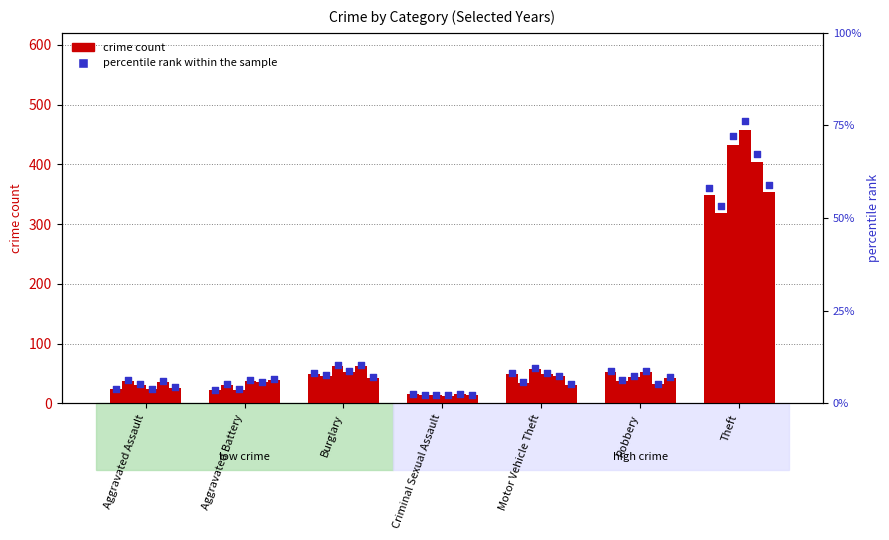

Approximately how many times larger is the value at Burglary compared to Aggravated Battery?

2.3